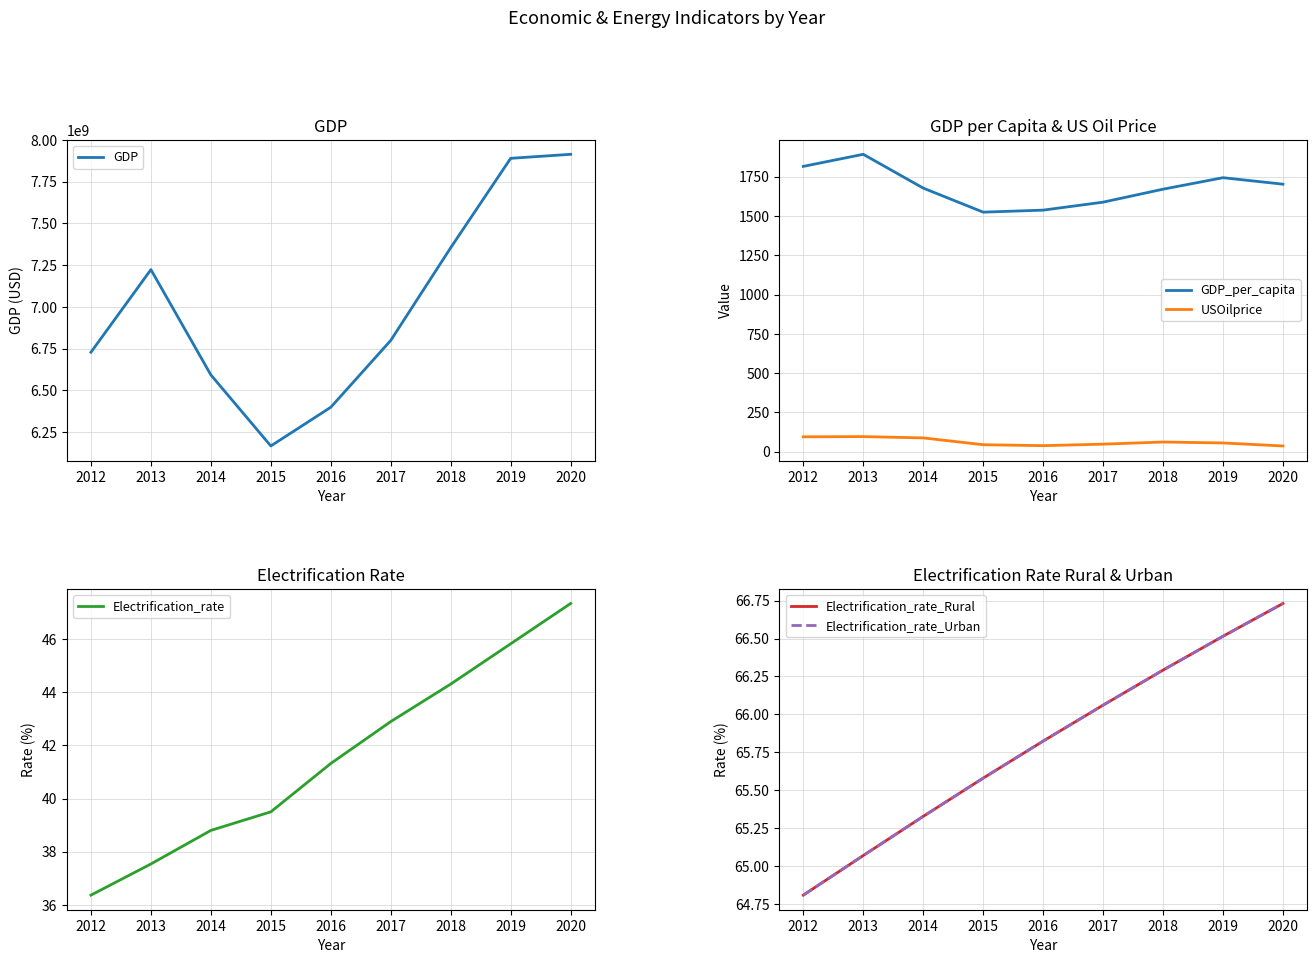

Rank the series by their maximum value, from lowest to highest.

Electrification_rate, Electrification_rate_Rural, Electrification_rate_Urban, USOilprice, GDP_per_capita, GDP